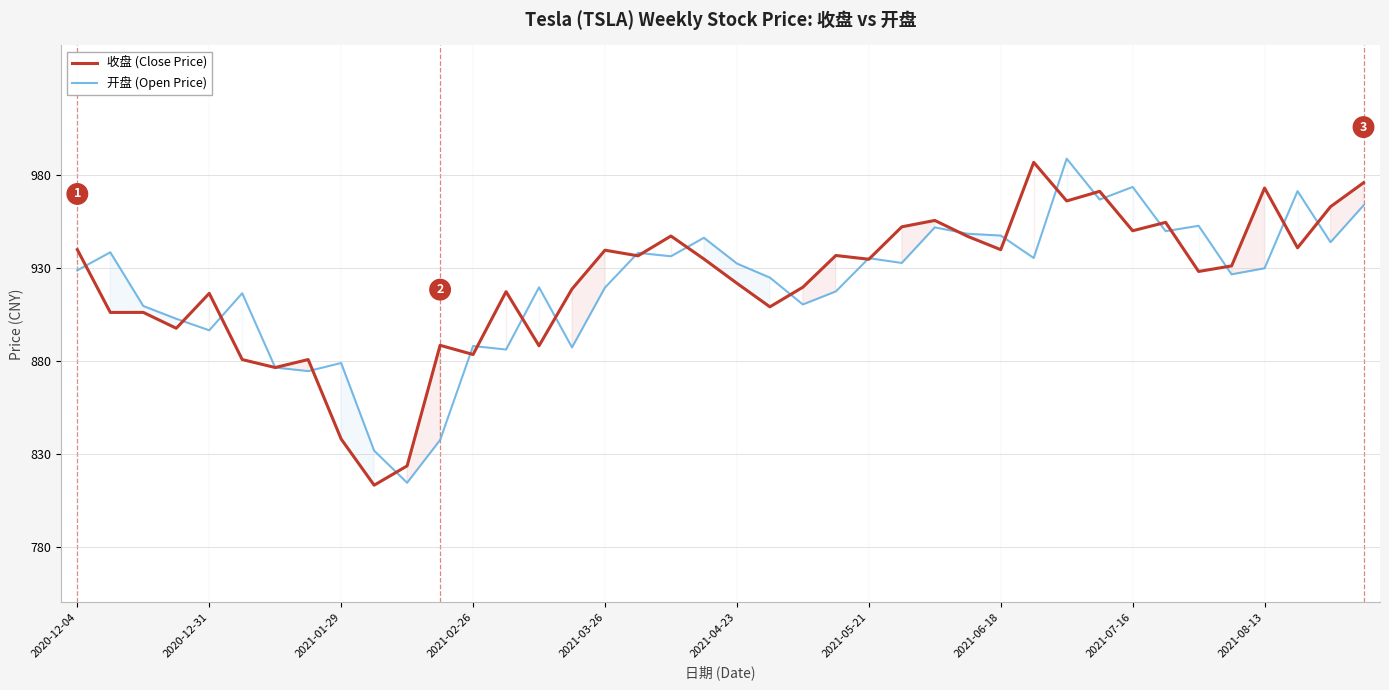

At 30, list the series in order from smallest to largest.

收盘 (Close Price), 开盘 (Open Price)